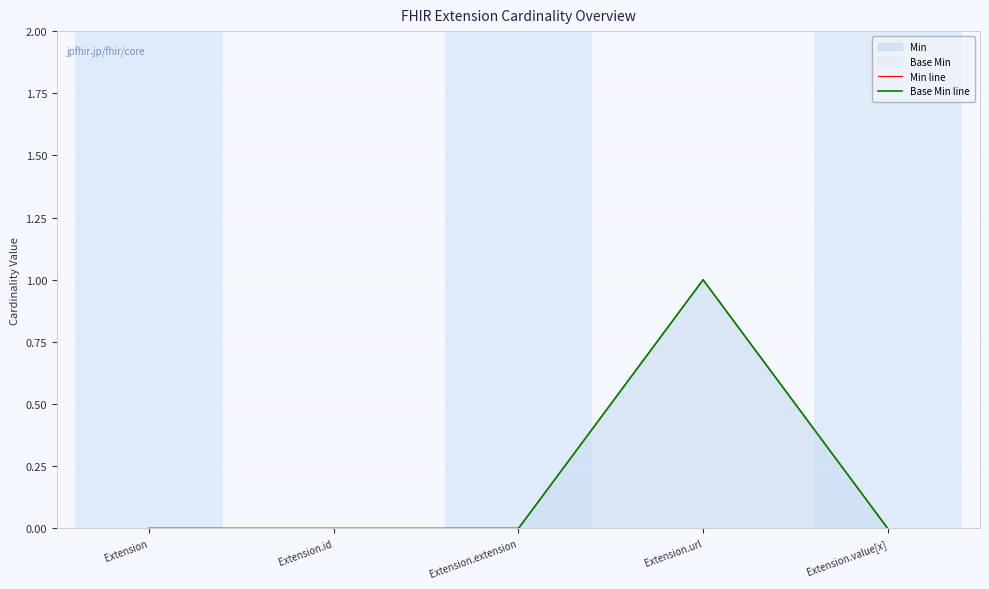

What is the label of the 1st point from the left?

Extension